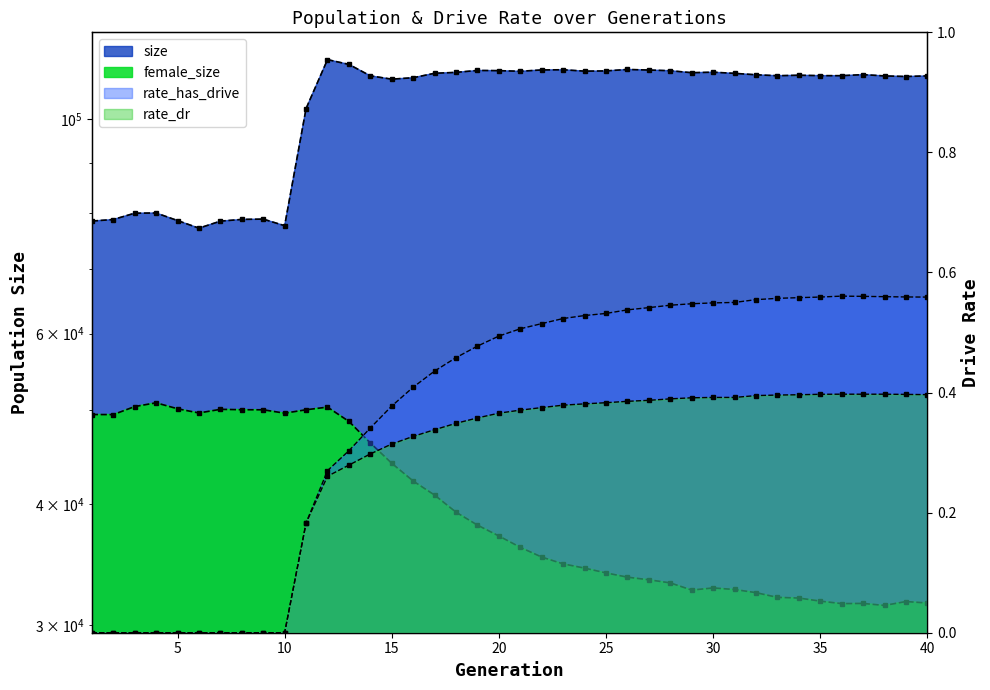

How many lines are shown in the chart?

4